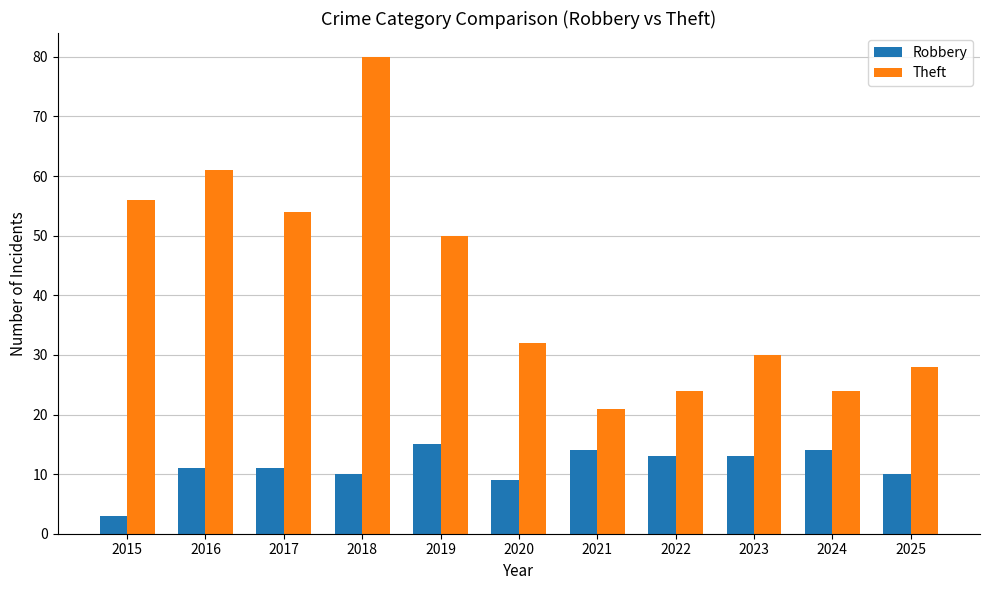

What is the sum of the Theft values at 2024 and 2018?

104